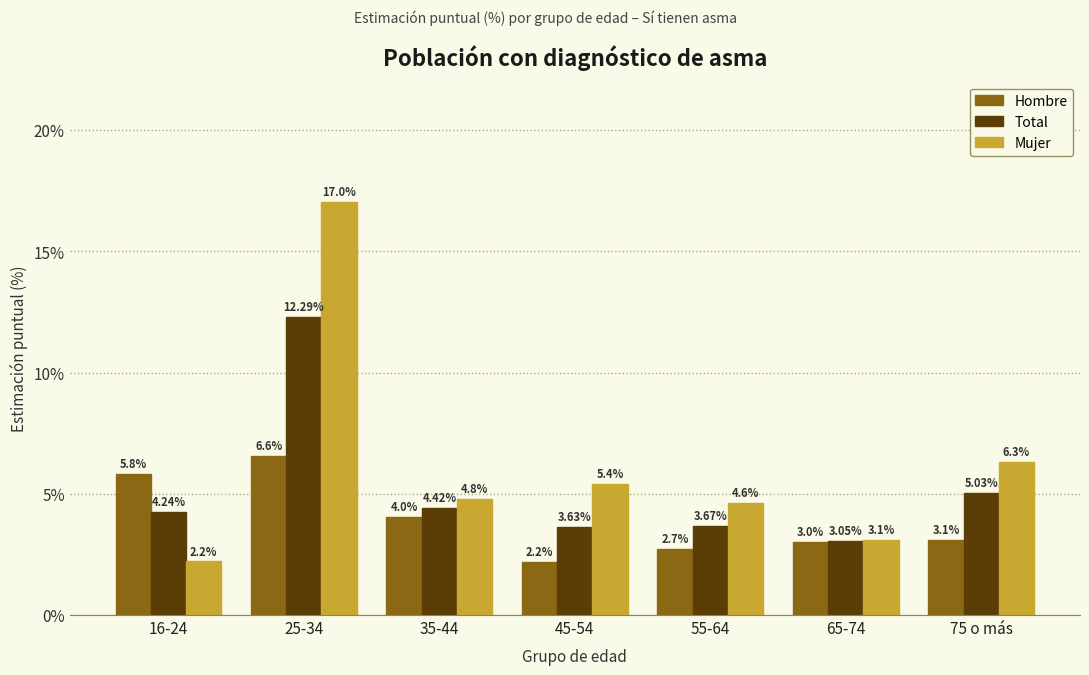

Which series changed the most between 55-64 and 75 o más?

Mujer